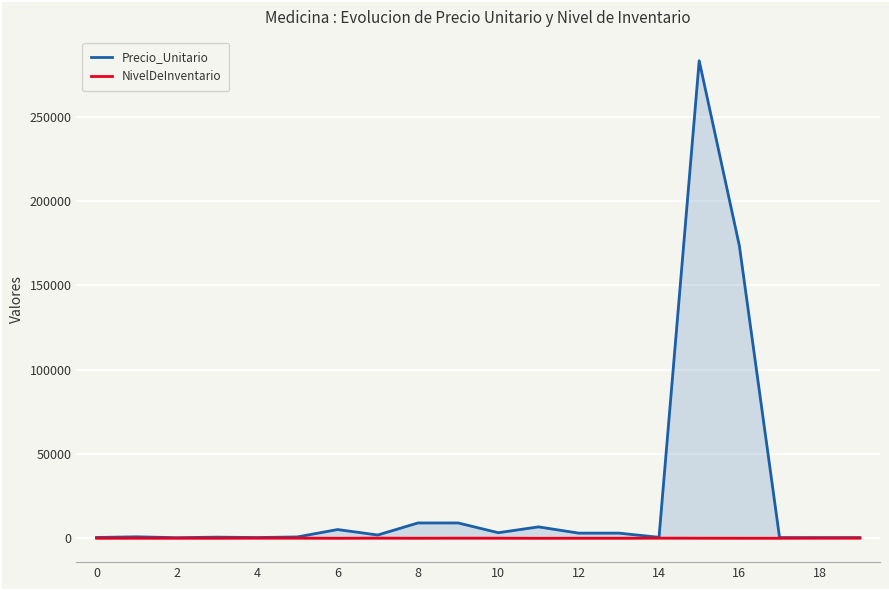

What is the maximum value for Precio_Unitario?

283334.0